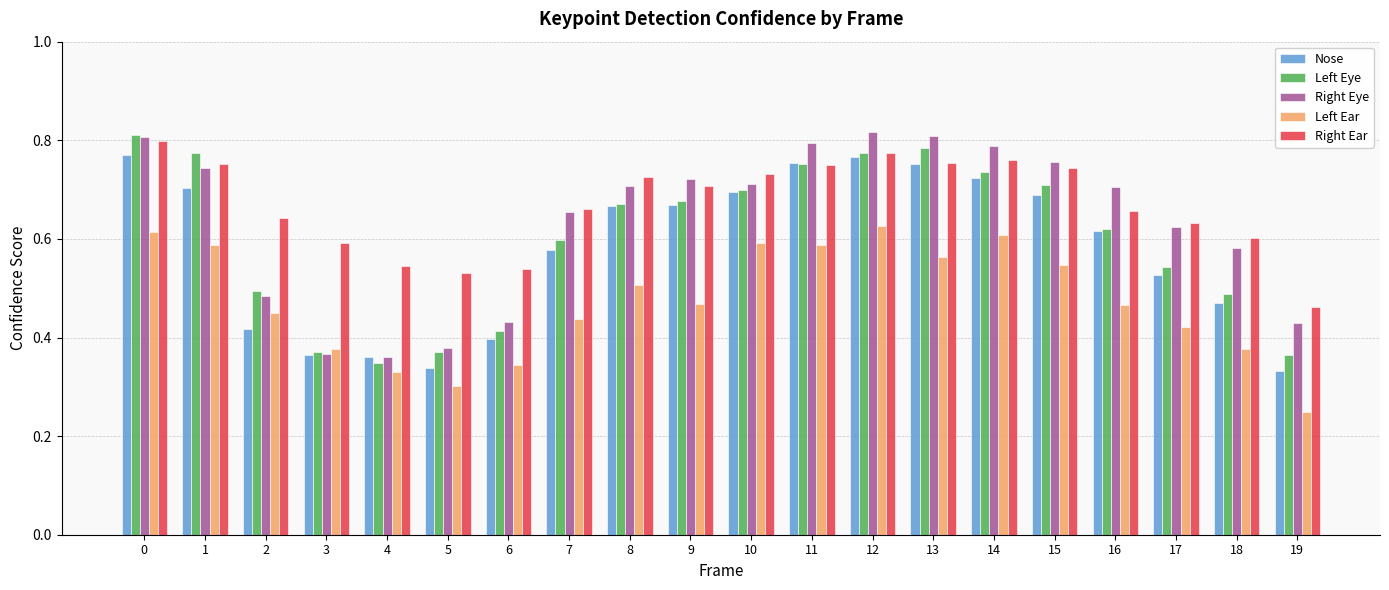

What is the total value across all series at 8?

3.3